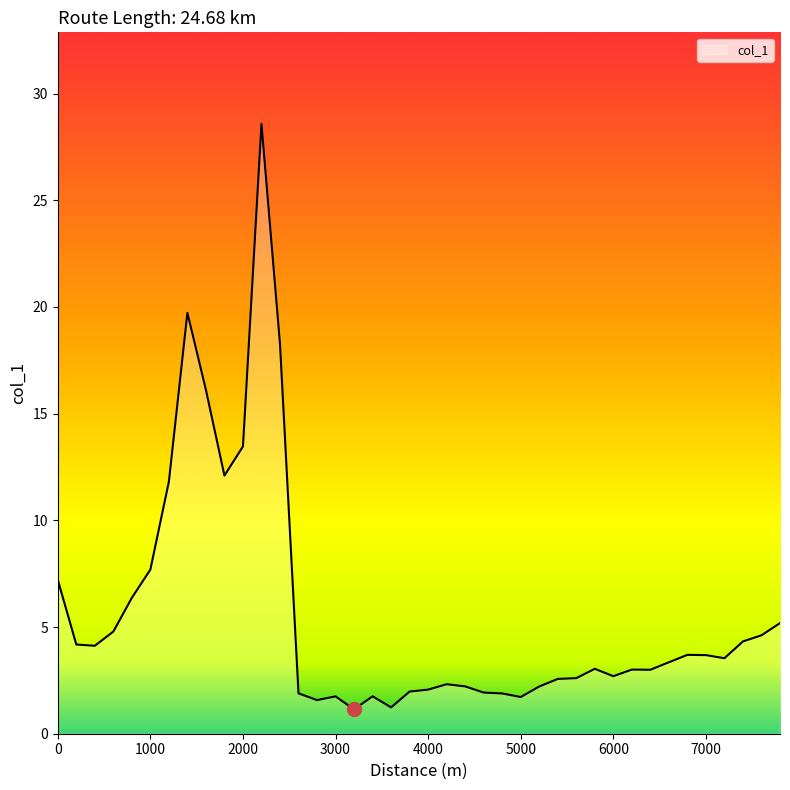

What is the difference between the second highest and minimum values?

18.6